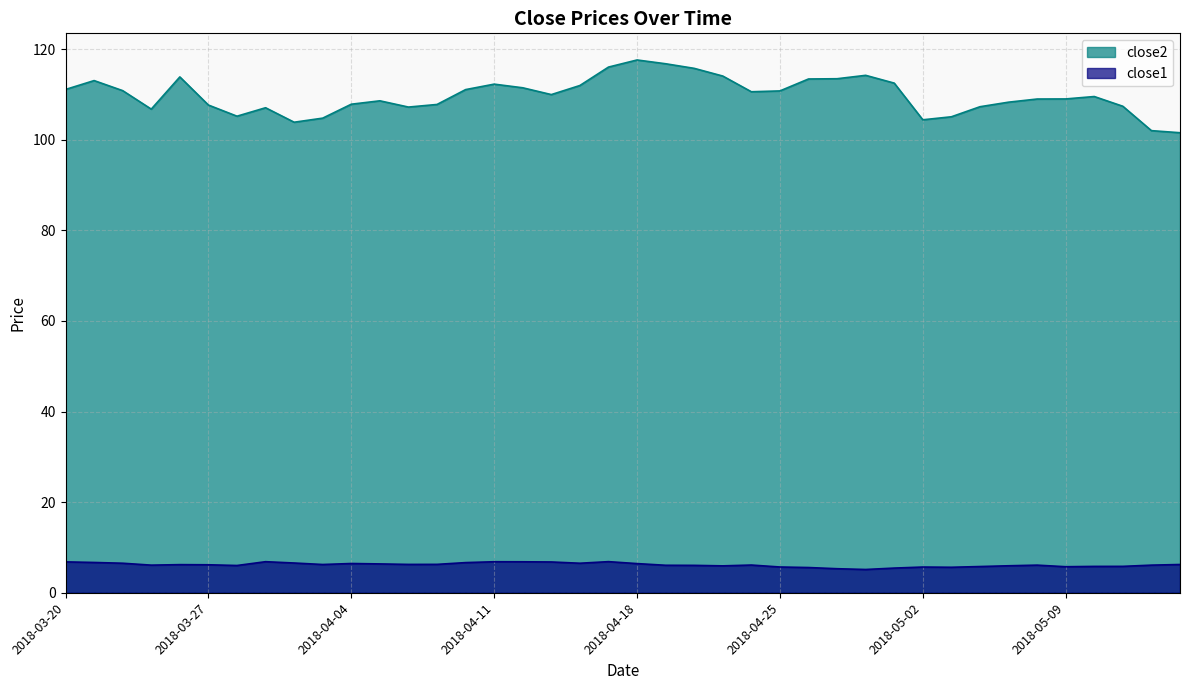

What are all the series names shown in the legend?

close2, close1